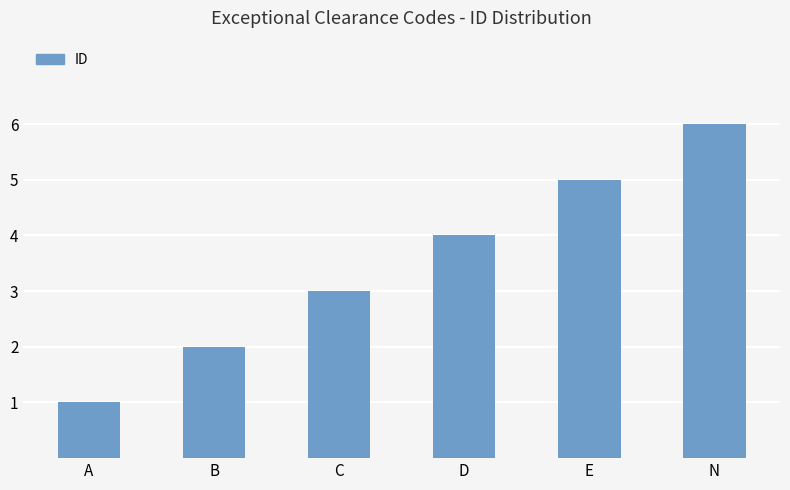

What is the change in value from B to E?

+3